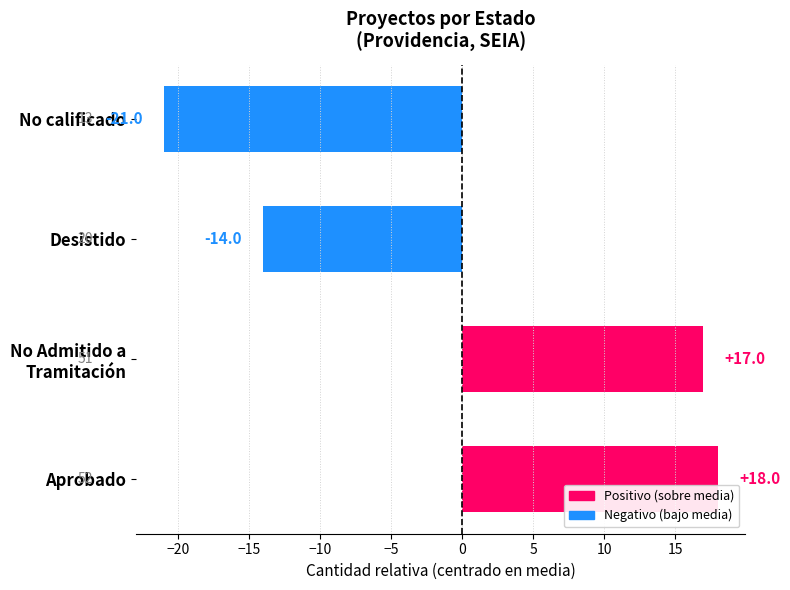

How many values are below zero?

2